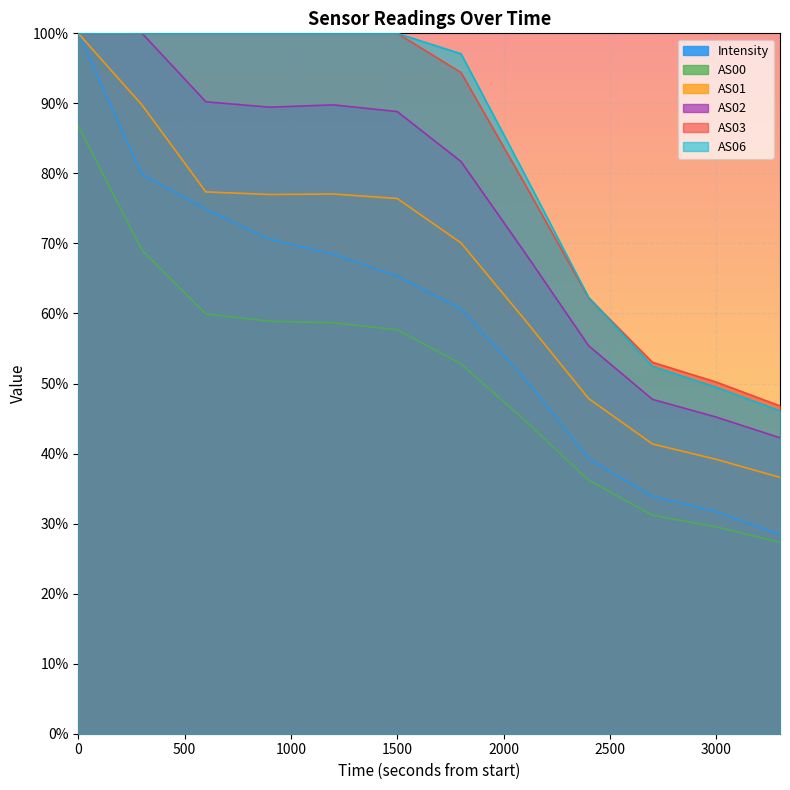

Does the chart display data point markers on the line(s)?

No